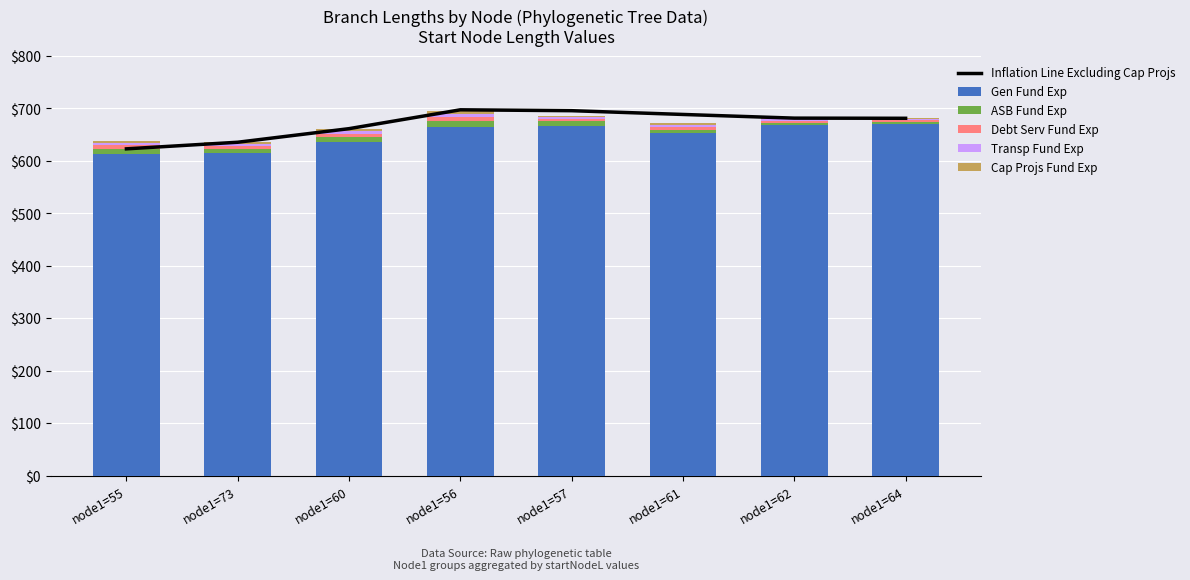

How many groups of bars are there?

8